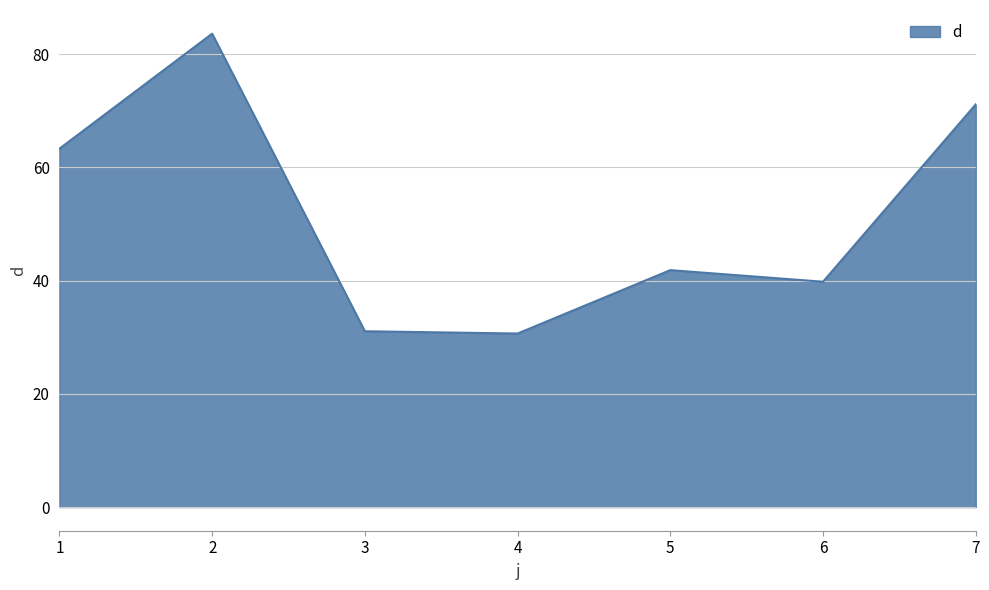

The chart shows a value of 70.3 at 6. True or false?

False